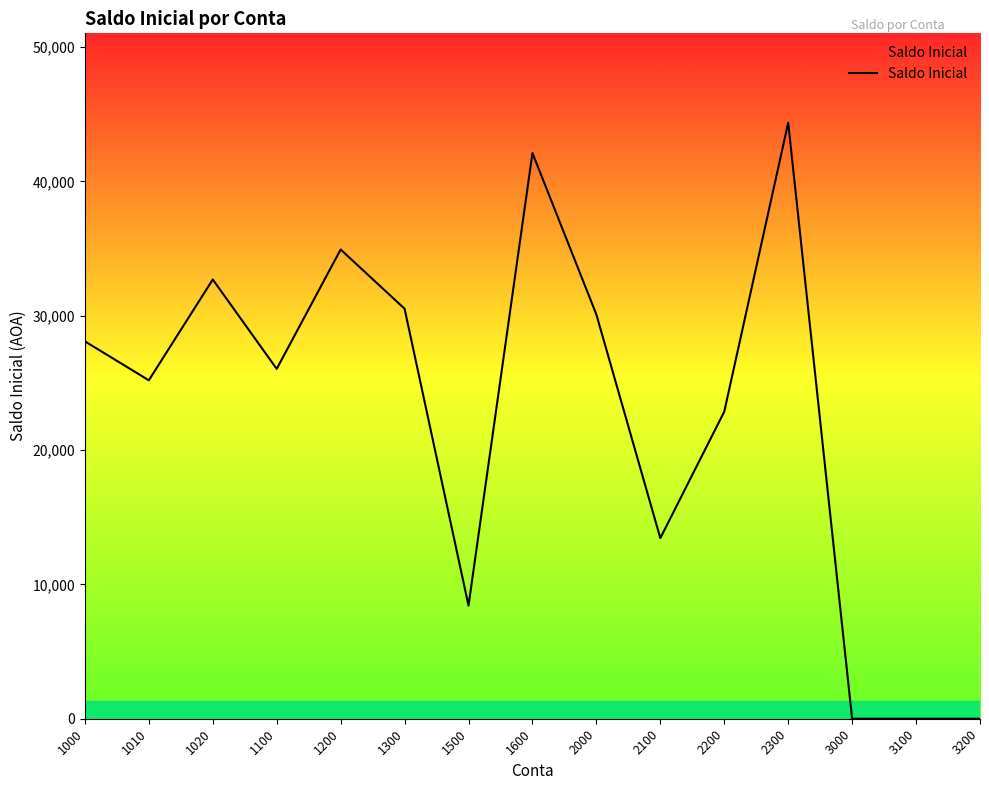

What is the ratio of the value at 2300 to the value at 1100?

1.7